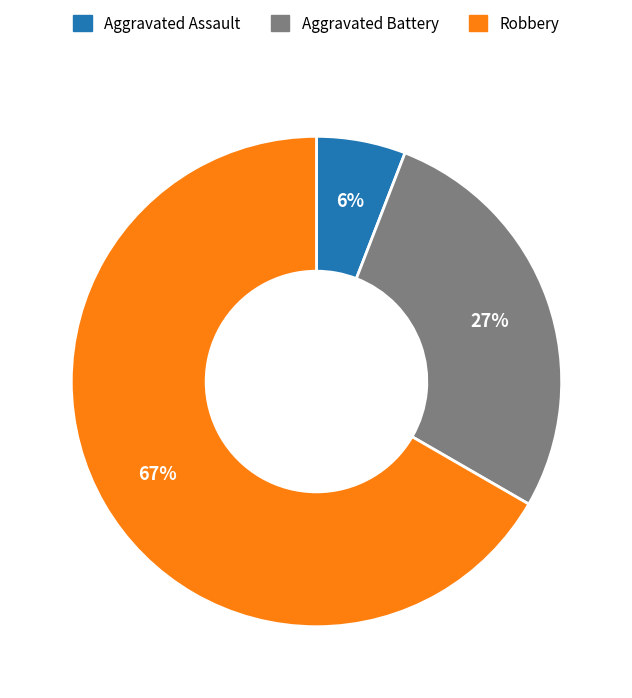

What is the largest slice in the pie chart?

Robbery